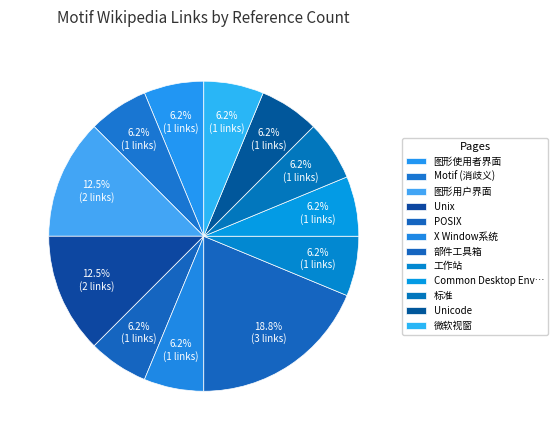

Is the sum of 图形用户界面 and X Window系统 greater than half?

No